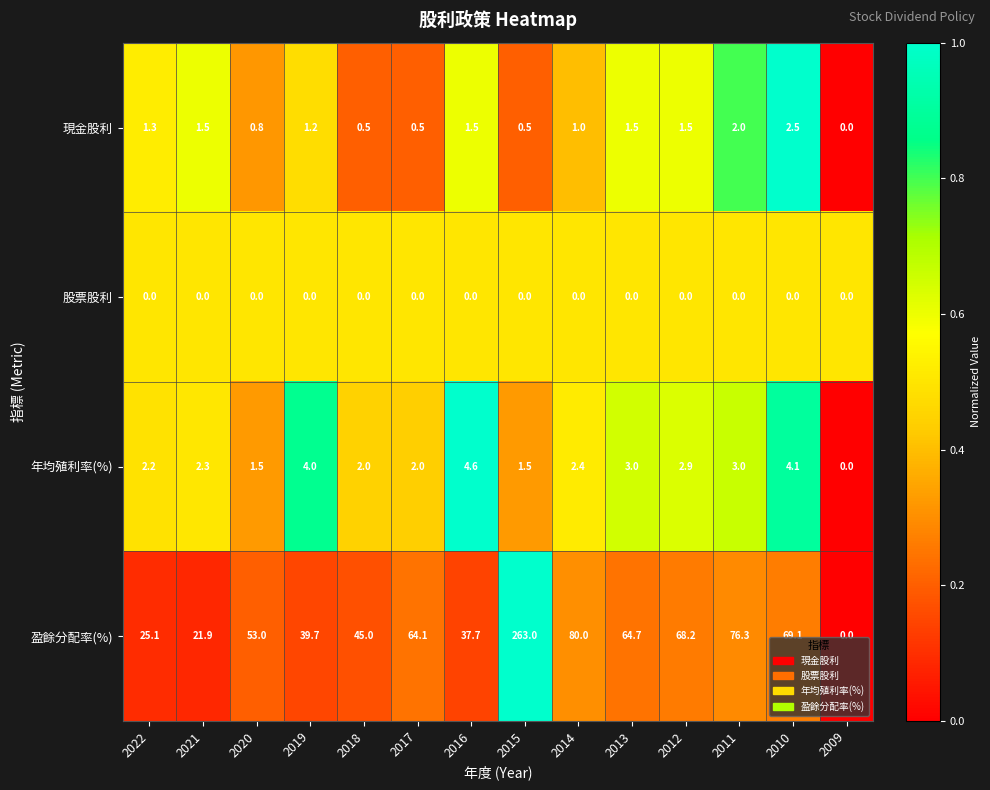

List the series in order of their peak value, highest first.

盈餘分配率(%), 年均殖利率(%), 現金股利, 股票股利